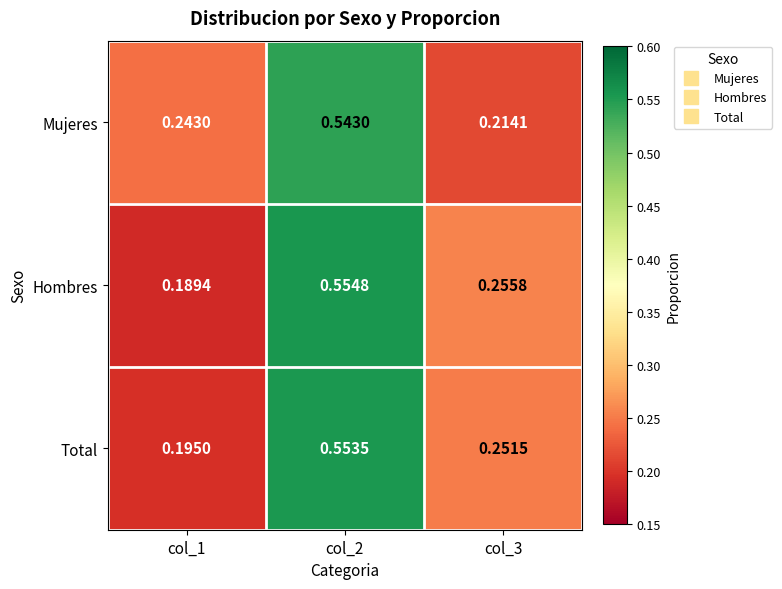

Count the number of data series in this chart.

3